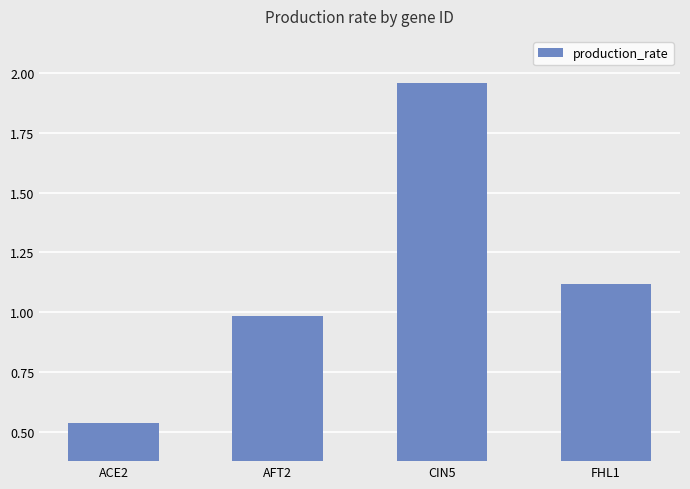

How many data points does each series have?

4